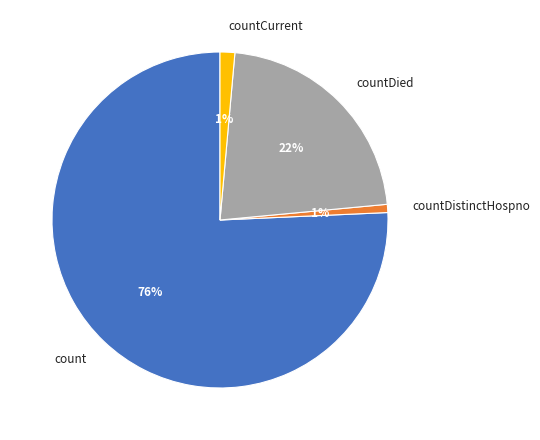

To the nearest percent, what is the combined percentage of countDistinctHospno and countDied?

23%